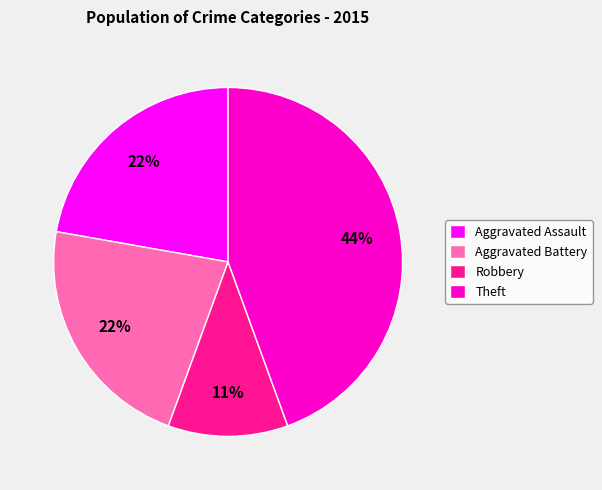

To the nearest percent, what is the difference between the largest and smallest slice percentages?

33%